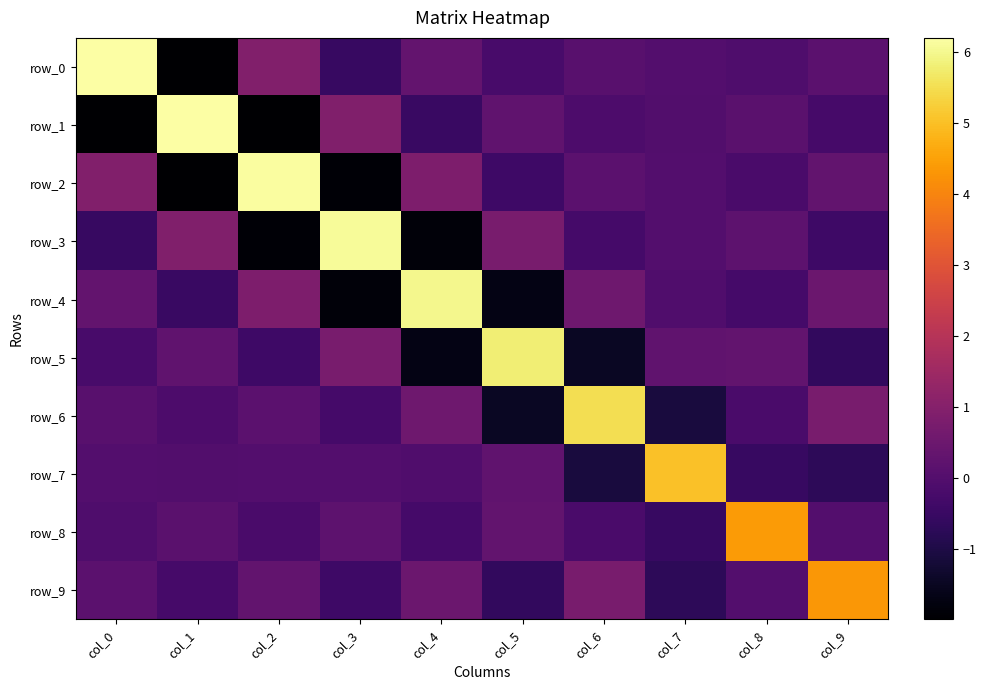

At which category is the sum across all series the highest?

col_0